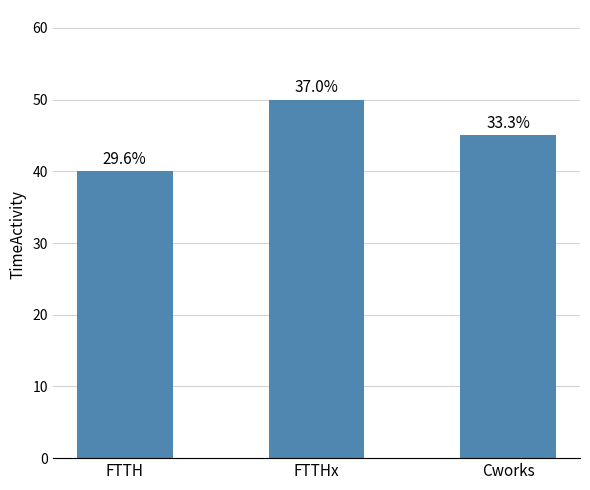

How many bars are there in total?

3